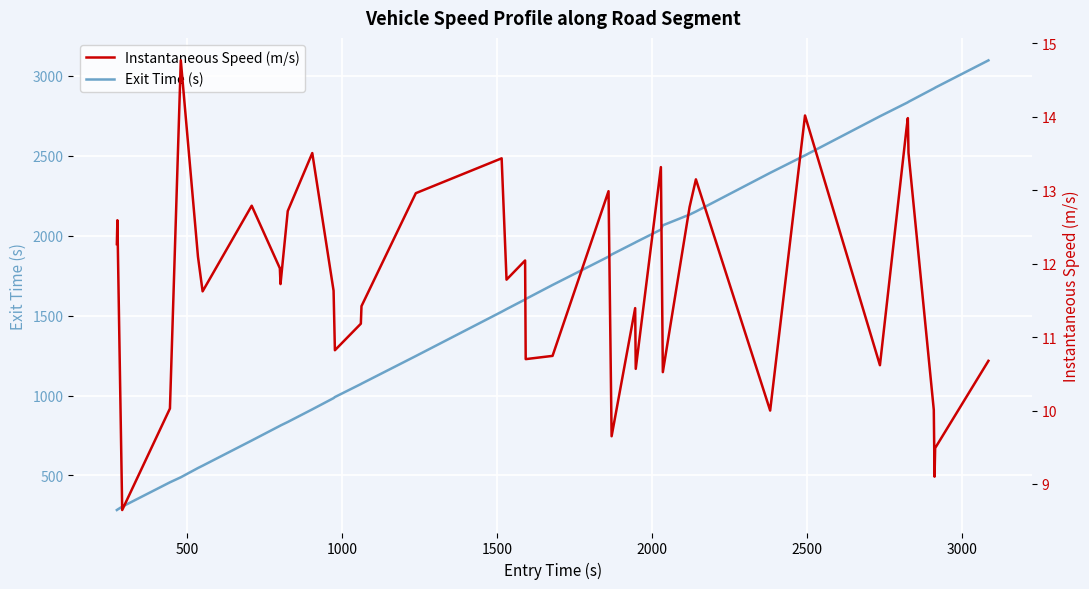

What is the lowest value of the Exit Time (s) series?

283.7